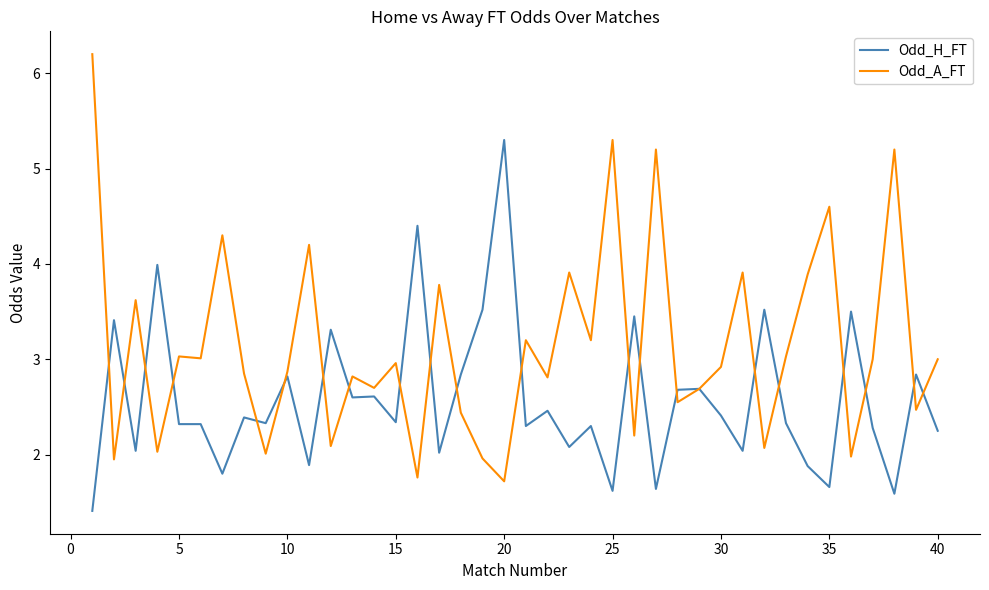

What is the minimum value for Odd_A_FT?

1.7